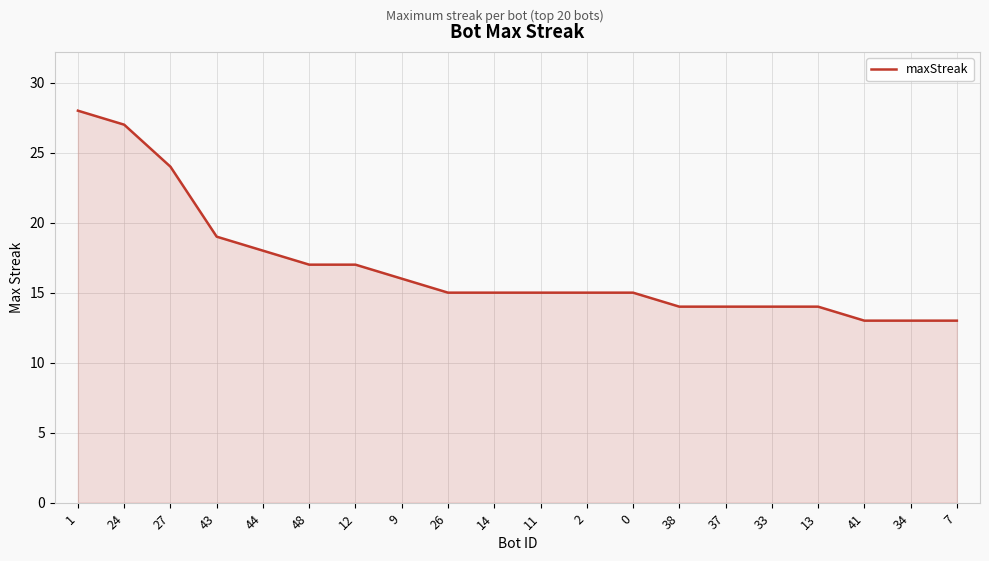

Read the value at 26.

15